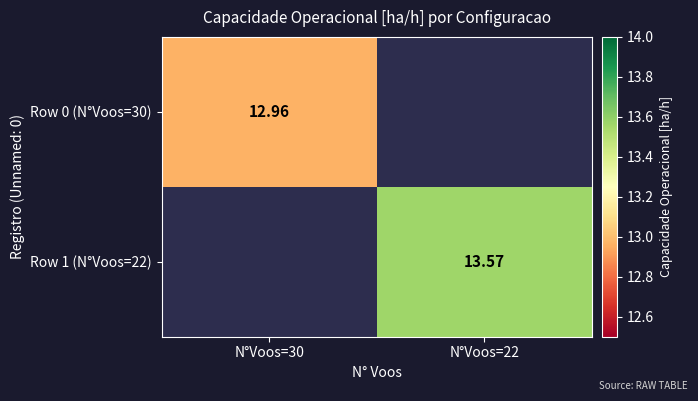

At which label does Row 0 (N°Voos=30) reach its minimum?

N°Voos=30